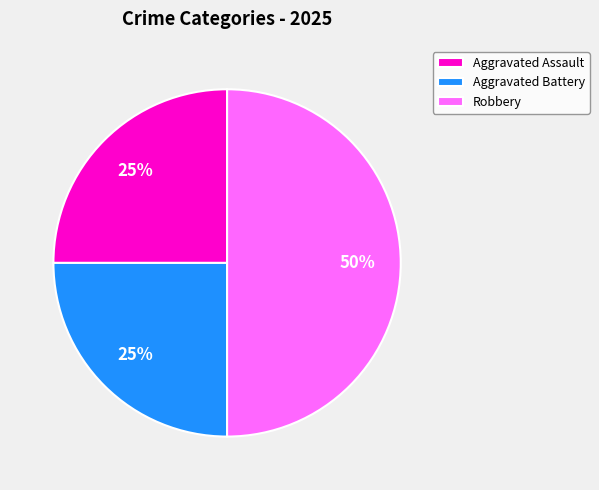

How many slices are in this pie chart?

3